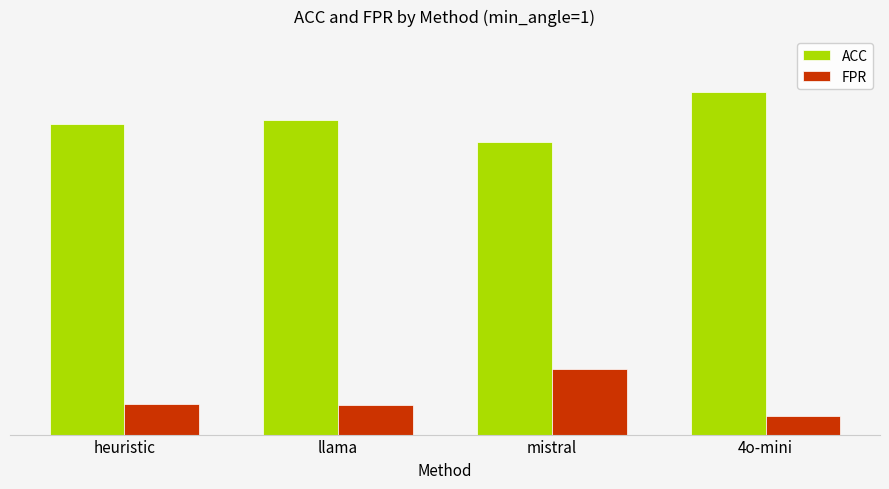

List the series in order of their peak value, lowest first.

FPR, ACC